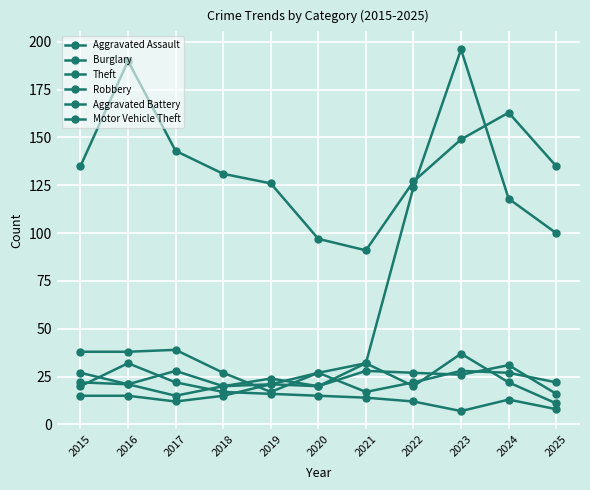

Is the value of Motor Vehicle Theft at 2020 greater than the value of Burglary at 2020?

Yes